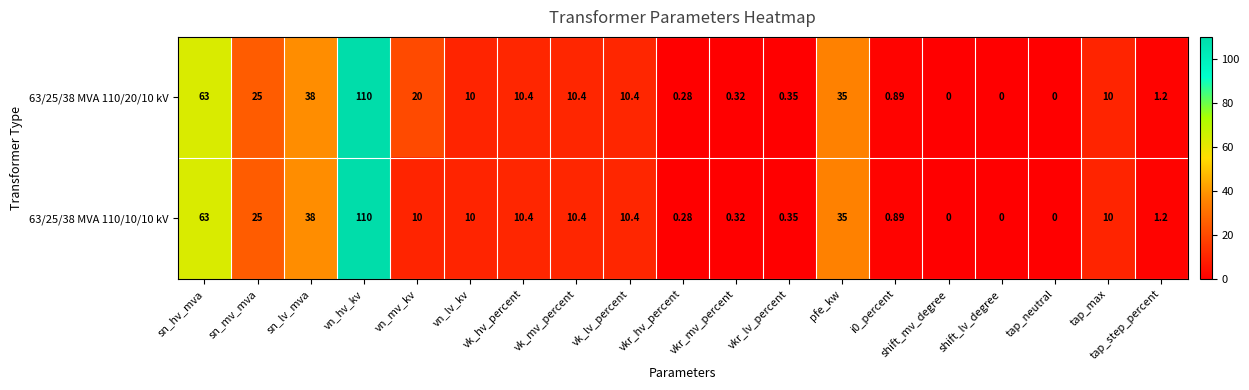

At which category does the chart reach its peak across all series?

vn_hv_kv